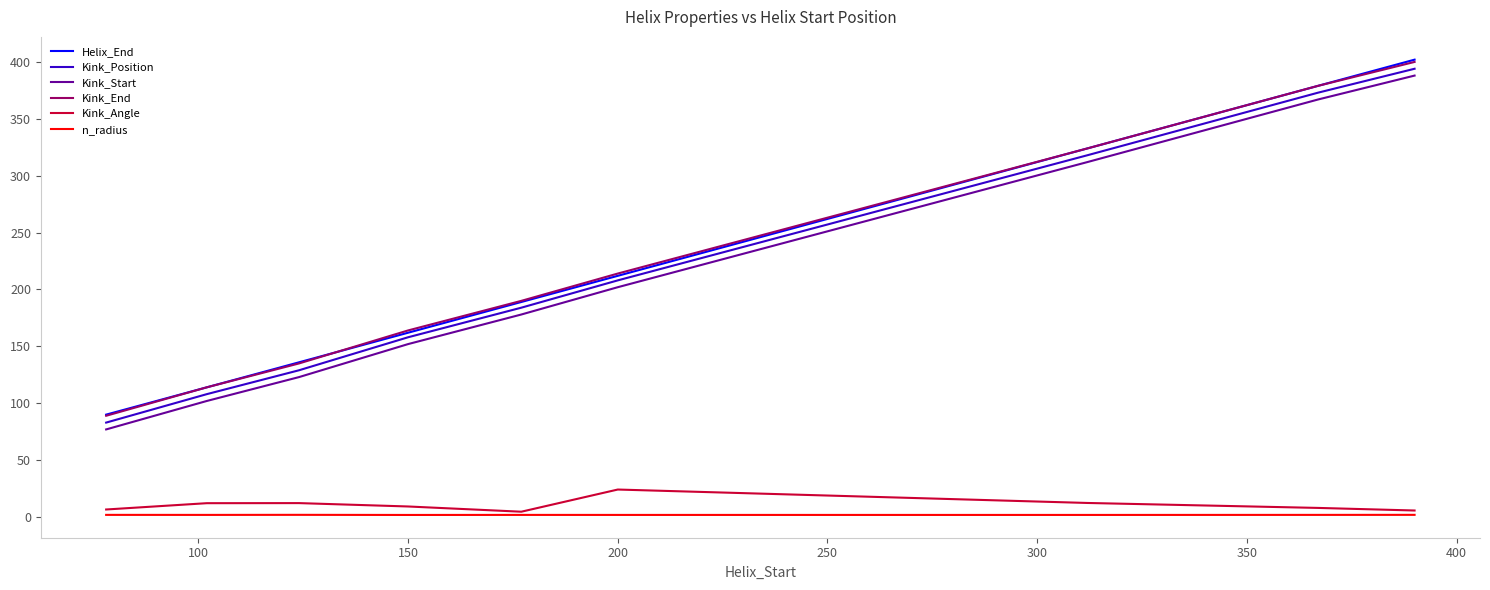

How many lines are shown in the chart?

6